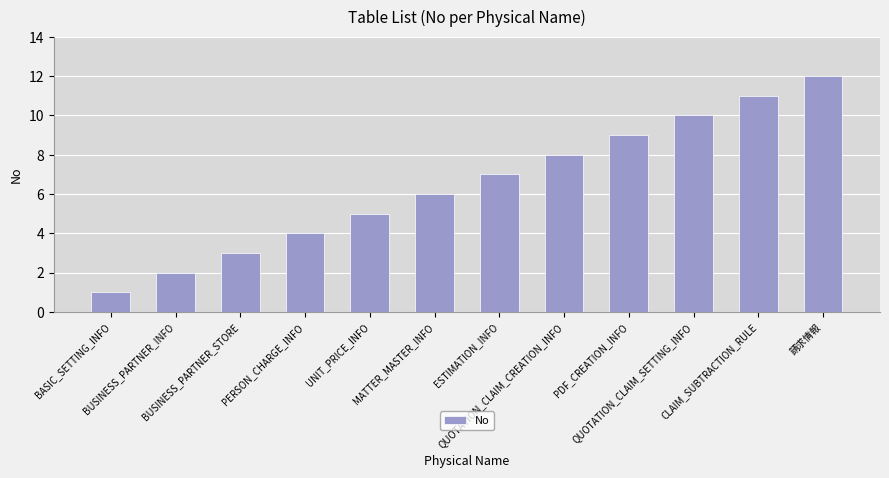

Reading left to right, extract all data points from this chart.

BASIC_SETTING_INFO=1	BUSINESS_PARTNER_INFO=2	BUSINESS_PARTNER_STORE=3	PERSON_CHARGE_INFO=4	UNIT_PRICE_INFO=5	MATTER_MASTER_INFO=6	ESTIMATION_INFO=7	QUOTATION_CLAIM_CREATION_INFO=8	PDF_CREATION_INFO=9	QUOTATION_CLAIM_SETTING_INFO=10	CLAIM_SUBTRACTION_RULE=11	請求情報=12